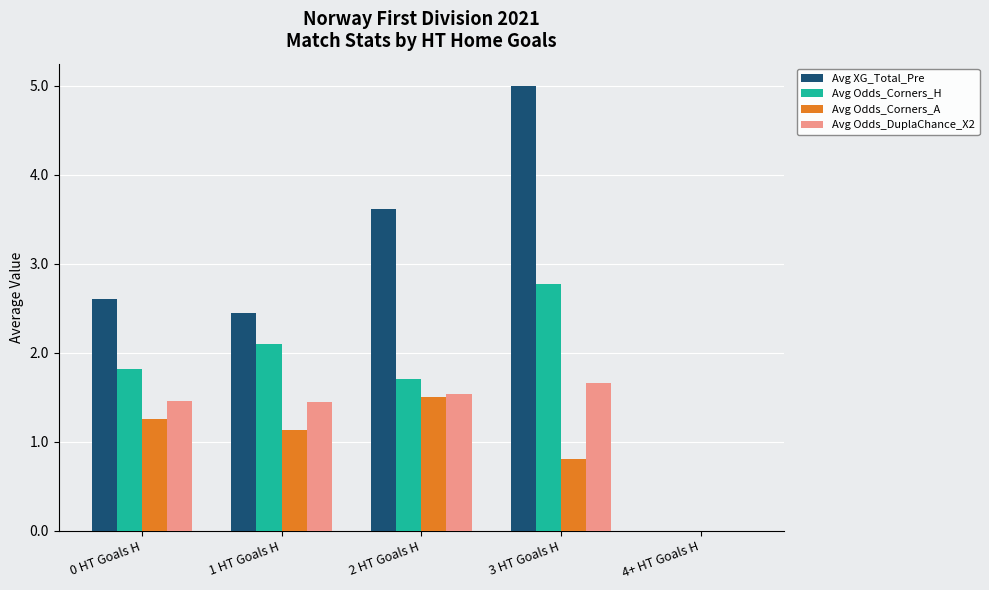

What is the sum of all Avg Odds_DuplaChance_X2 values?

6.1